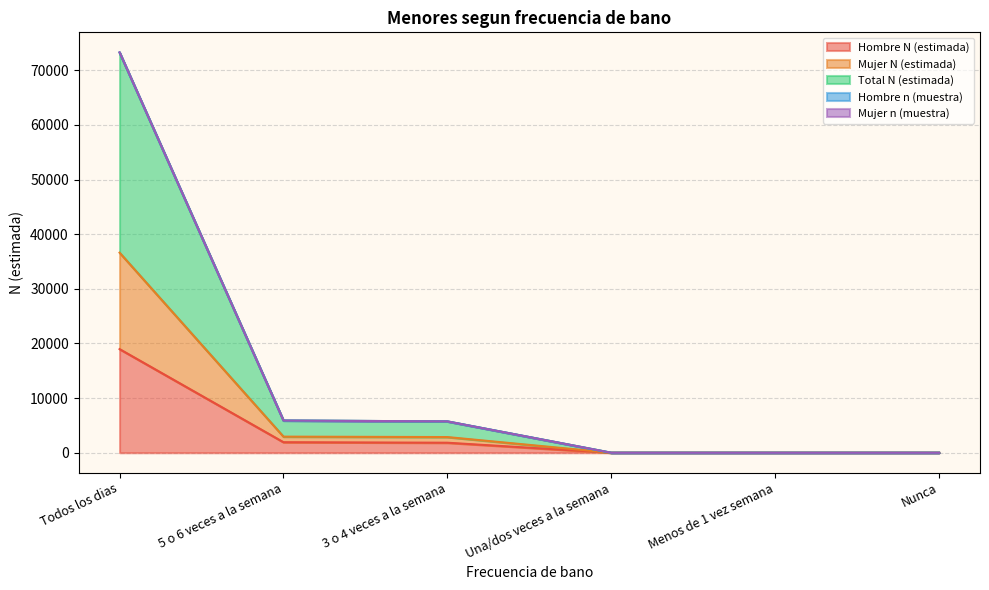

True or false: Total N (estimada) and Mujer n (muestra) intersect in this chart.

False